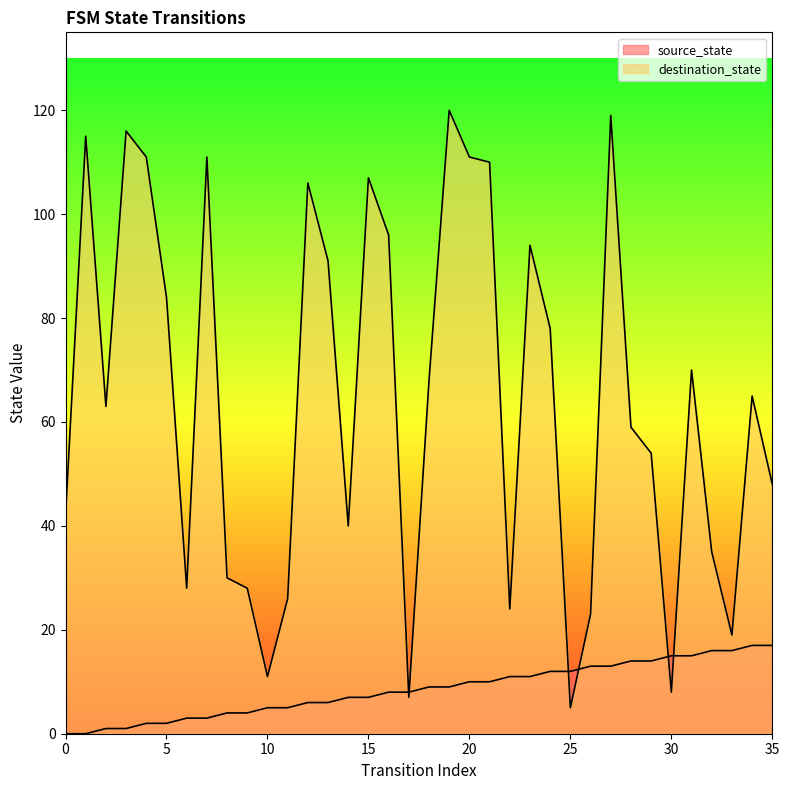

Rank the series by their average value, from highest to lowest.

destination_state, source_state